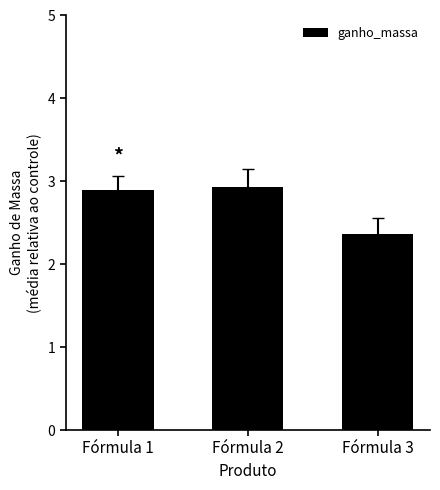

What is the average value?

2.7